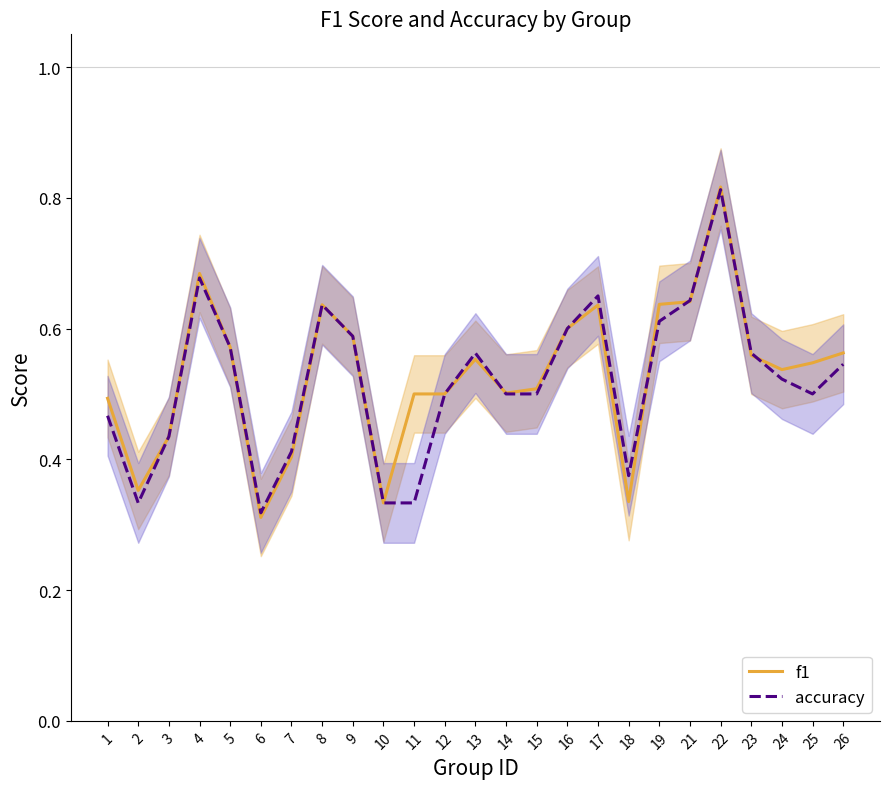

What is the spread (max minus min) of values at 11?

0.2